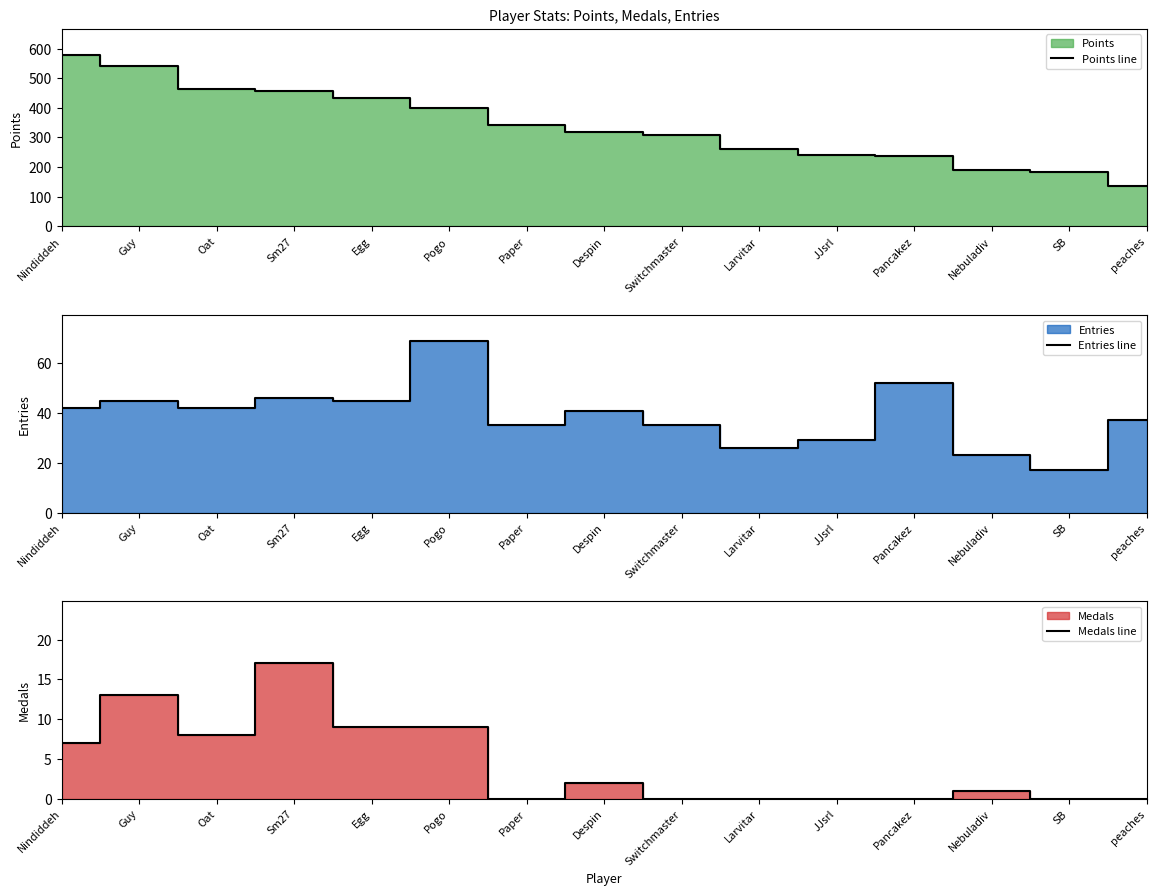

Reading right to left, extract all data points from this chart.

Points line: 136	183	189	239	241	261	307	319	342	399	432	458	464	542	580
Entries line: 37	17	23	52	29	26	35	41	35	69	45	46	42	45	42
Medals line: 0	0	1	0	0	0	0	2	0	9	9	17	8	13	7